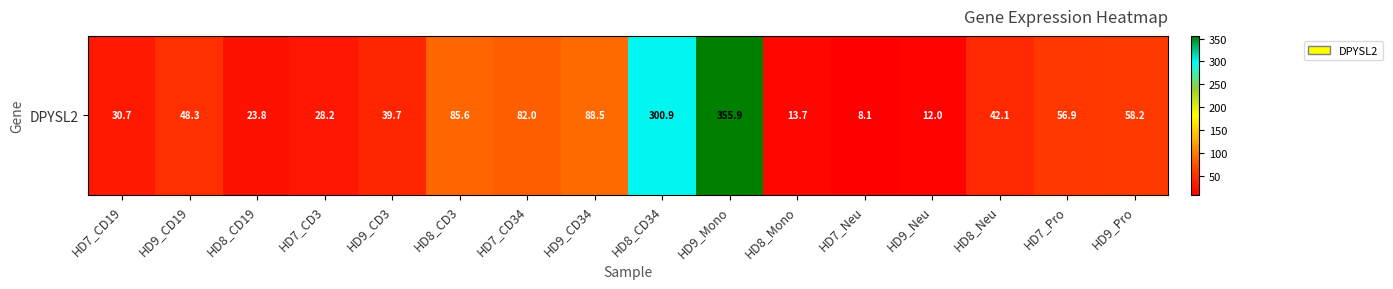

Reading left to right, list all the values displayed in this chart.

HD7_CD19=30.7	HD9_CD19=48.3	HD8_CD19=23.8	HD7_CD3=28.2	HD9_CD3=39.7	HD8_CD3=85.6	HD7_CD34=82.0	HD9_CD34=88.5	HD8_CD34=300.9	HD9_Mono=355.9	HD8_Mono=13.7	HD7_Neu=8.1	HD9_Neu=12.0	HD8_Neu=42.1	HD7_Pro=56.9	HD9_Pro=58.2